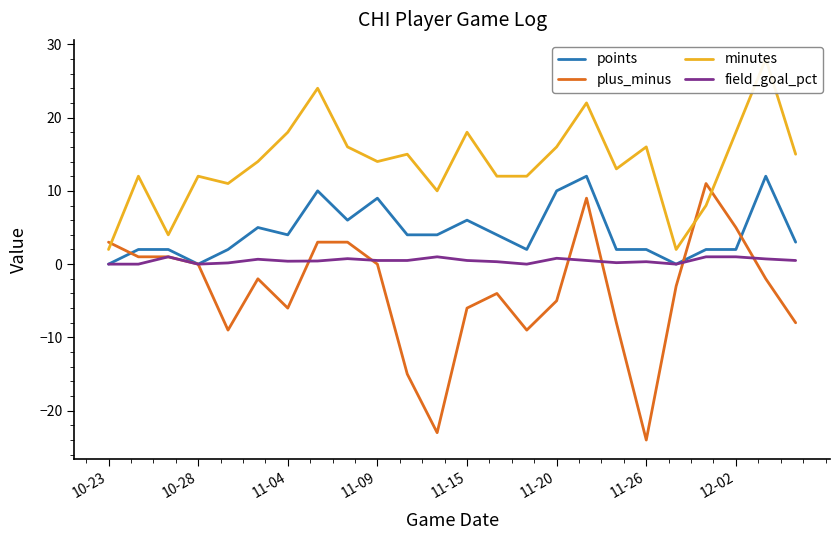

Between 10-28 and 12, which series saw the biggest shift?

plus_minus